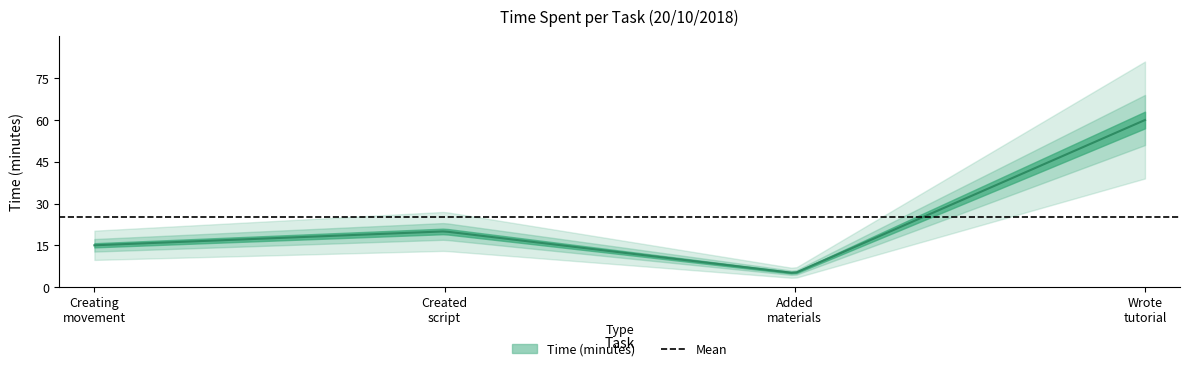

What is the change in value from Creating the movement and collision to Wrote the tutorial?

+45